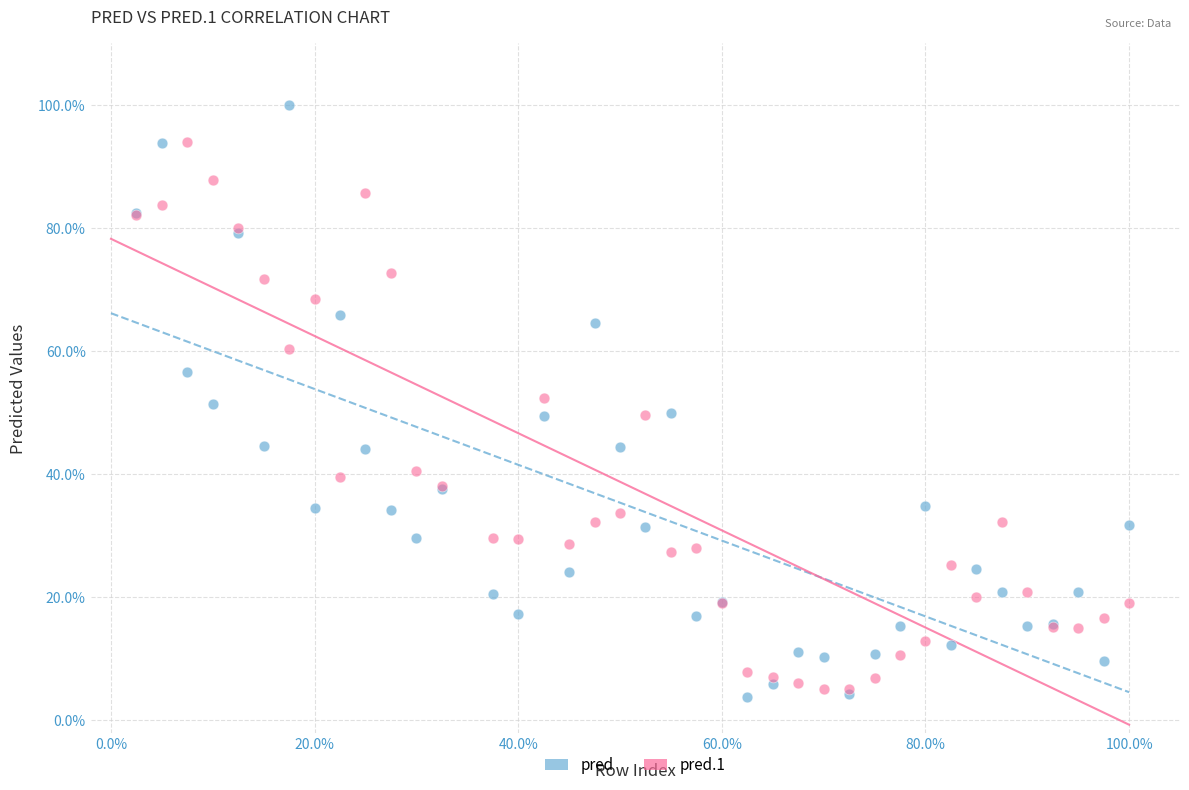

Which series contains the lowest Y value?

pred